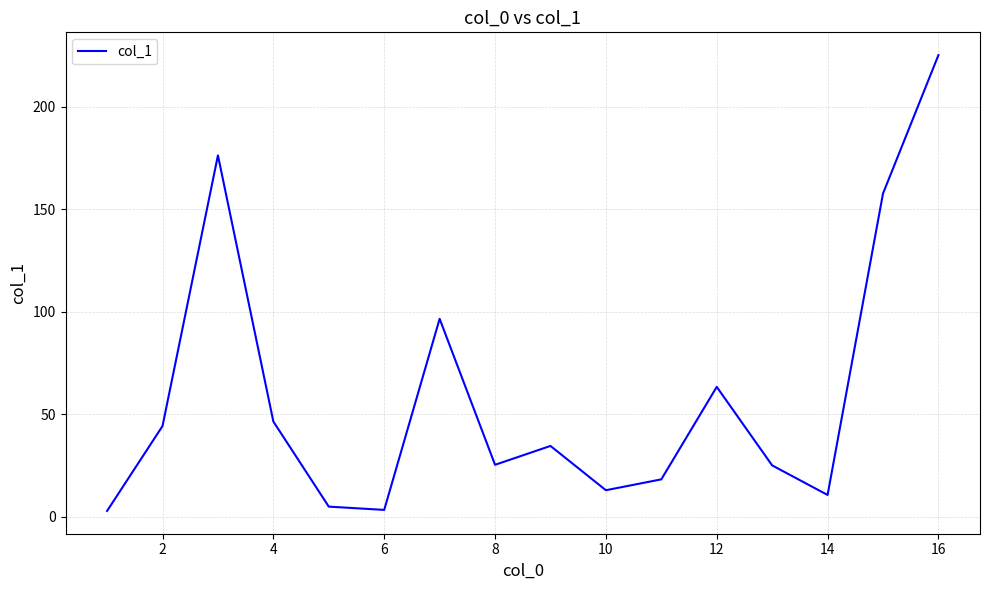

What is the difference between the maximum and minimum values?

222.3